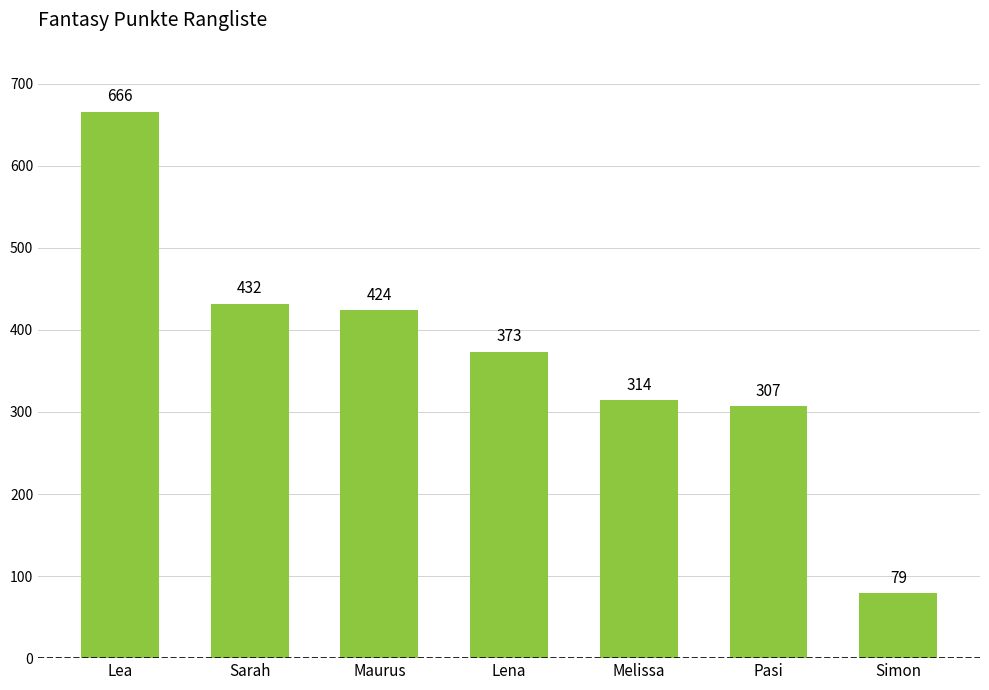

Does the chart contain stacked bars?

No